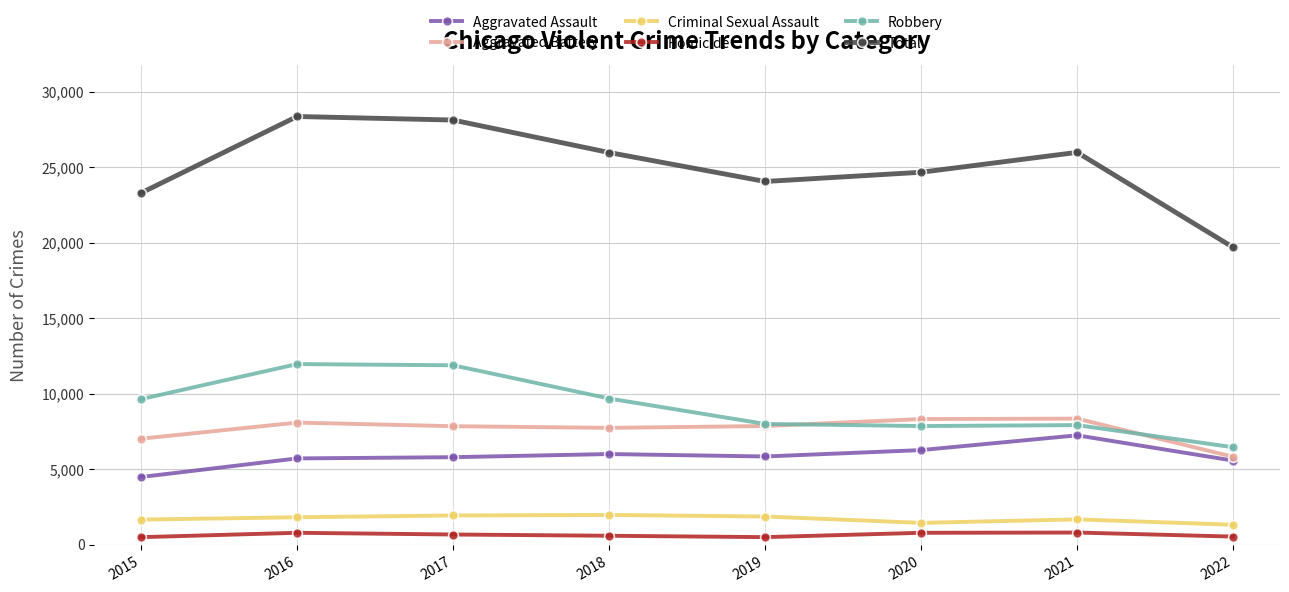

In Criminal Sexual Assault, how many points are higher than both neighbors (excluding endpoints)?

2